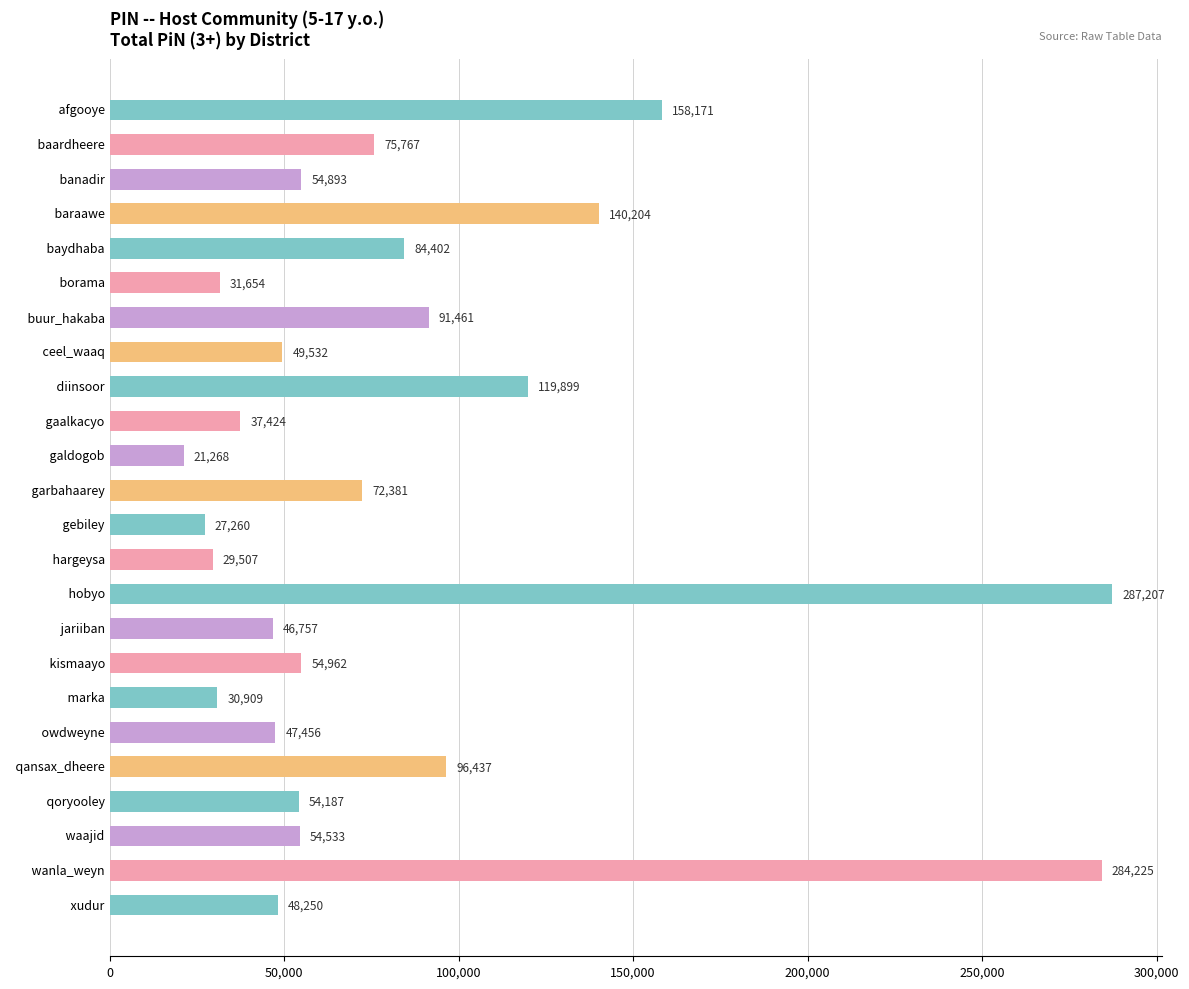

Which category has the highest value across all series?

  hobyo